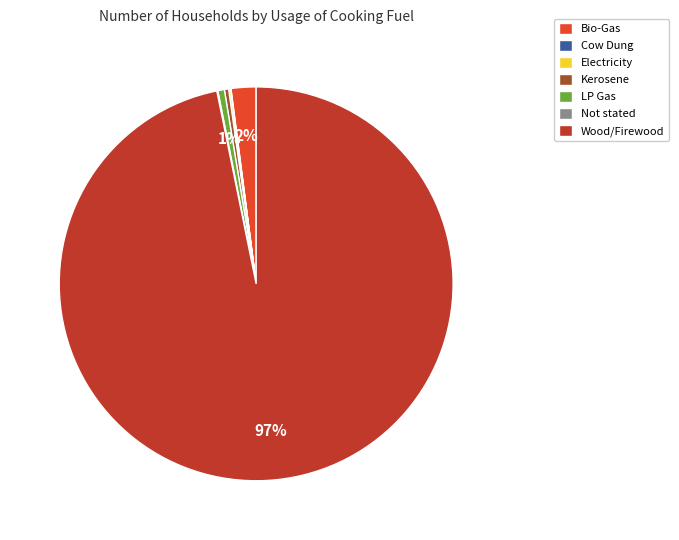

Which category has the biggest portion of the pie?

Wood/Firewood